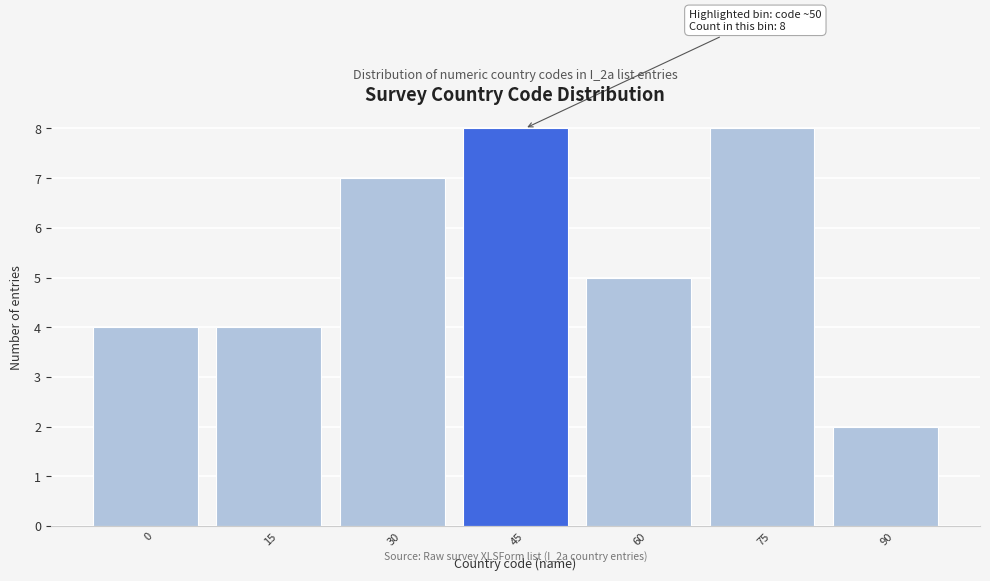

Reading left to right, extract all data points from this chart.

4	4	7	8	5	8	2